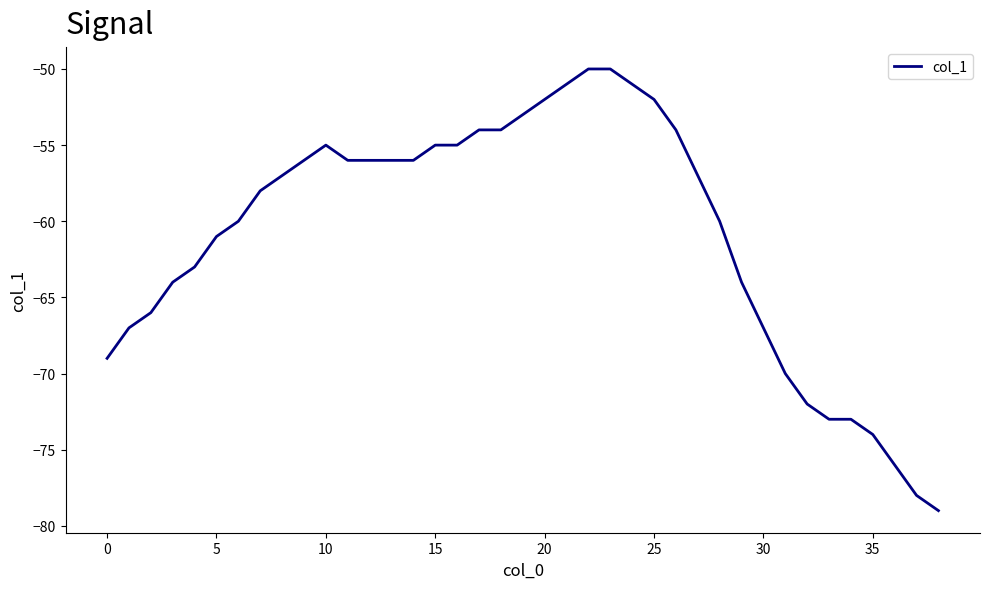

What is the maximum value shown in the chart?

-50